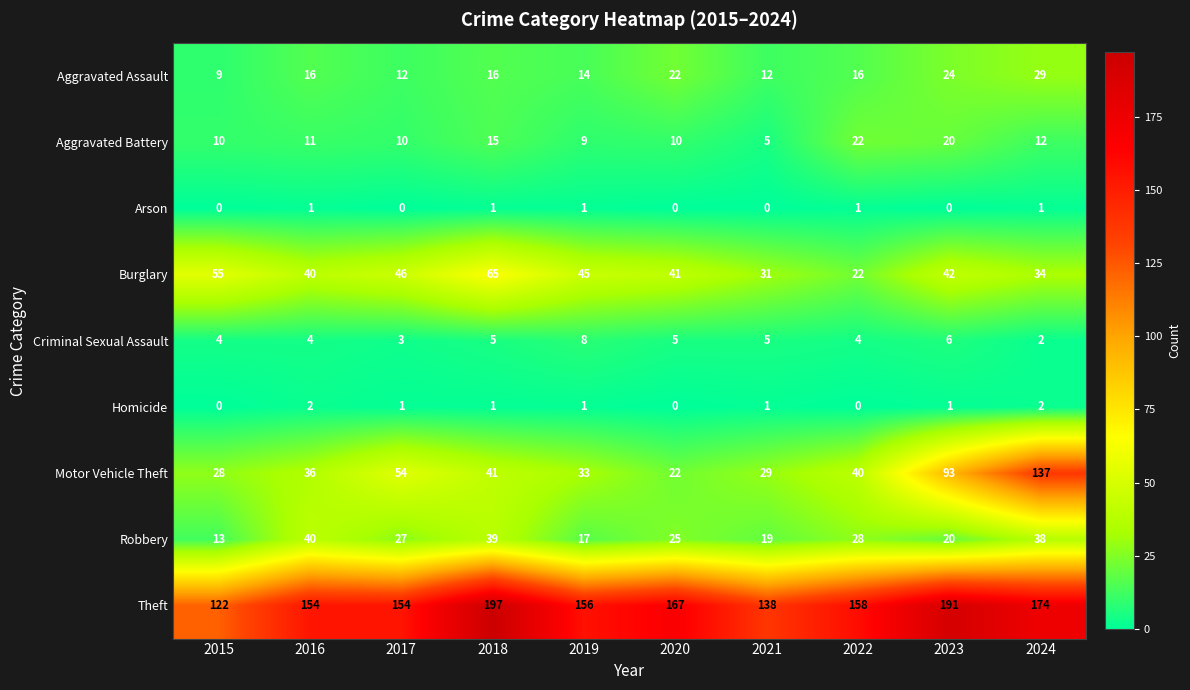

Which series has the largest total across all categories?

Theft